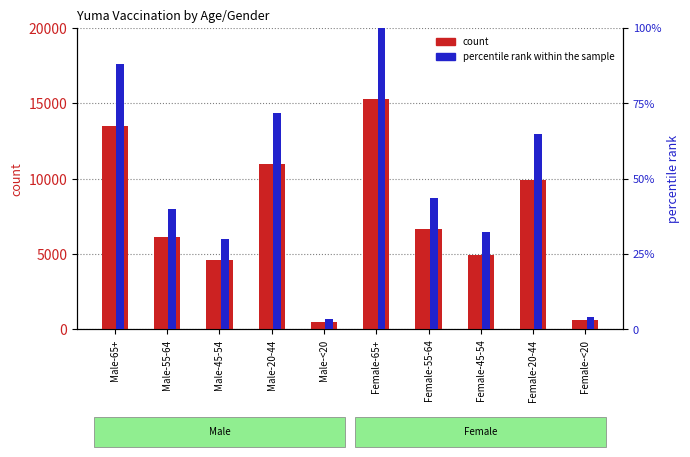

Reading left to right, what are all the values shown in this chart?

count: Male-65+=13464.0	Male-55-64=6099.0	Male-45-54=4607.0	Male-20-44=10989.0	Male-<20=523.0	Female-65+=15309.0	Female-55-64=6648.0	Female-45-54=4941.0	Female-20-44=9907.0	Female-<20=640.0
percentile rank within the sample: Male-65+=87.9	Male-55-64=39.8	Male-45-54=30.1	Male-20-44=71.8	Male-<20=3.4	Female-65+=100.0	Female-55-64=43.4	Female-45-54=32.3	Female-20-44=64.7	Female-<20=4.2